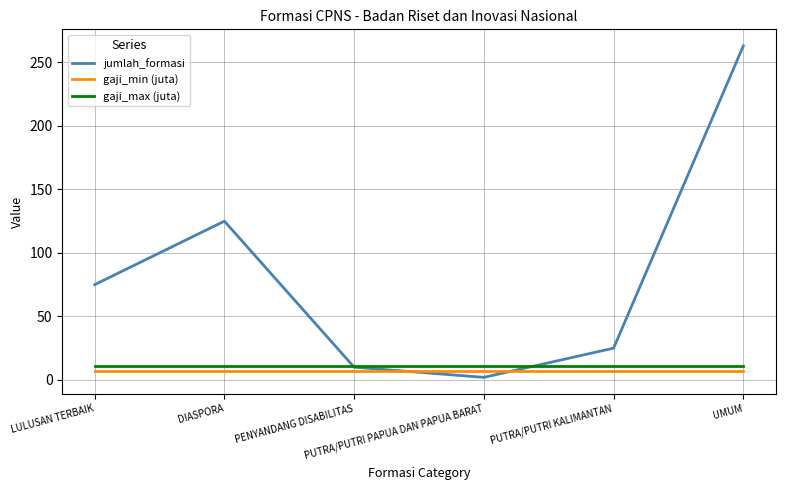

Which series changed the most between PUTRA/PUTRI PAPUA DAN PAPUA BARAT and UMUM?

jumlah_formasi